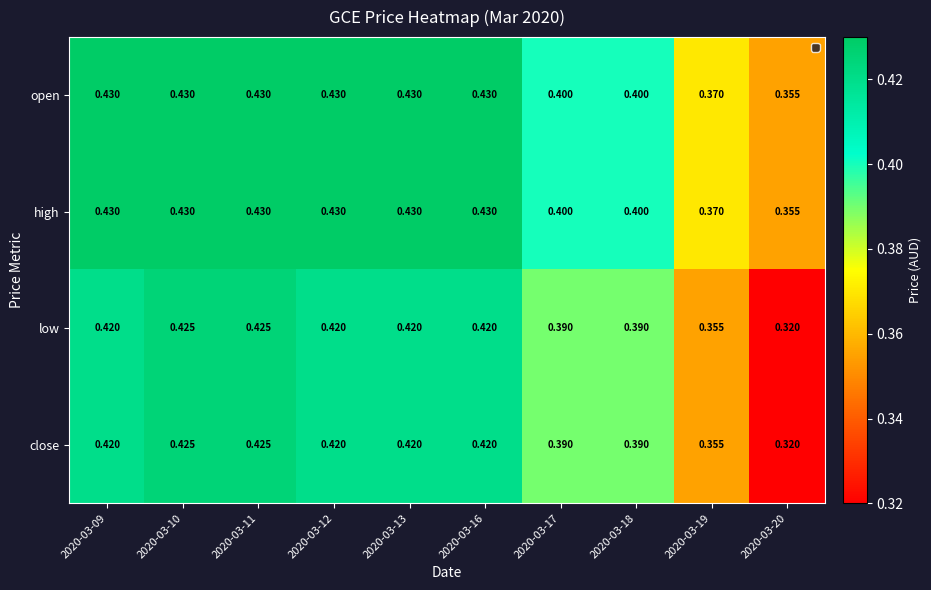

Is the value of low at 2020-03-13 greater than the value of high at 2020-03-11?

No